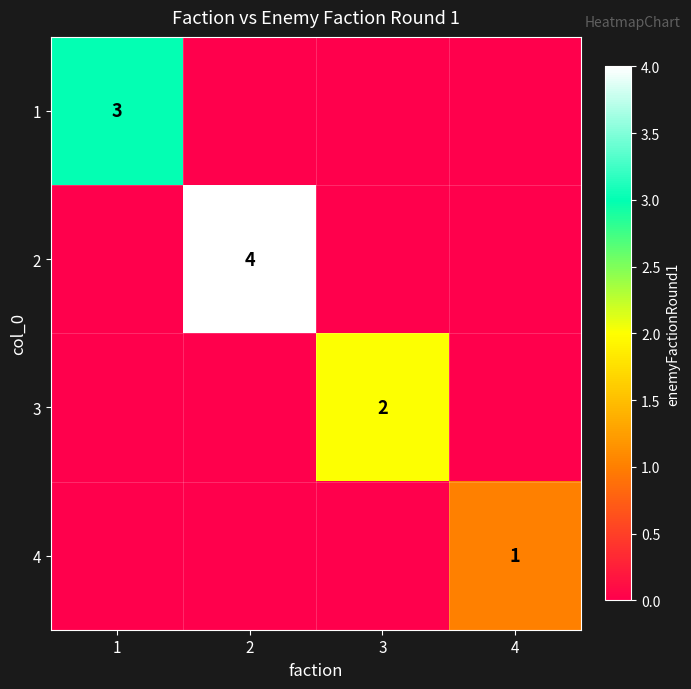

Rank the categories by 4 value from lowest to highest.

1, 2, 3, 4